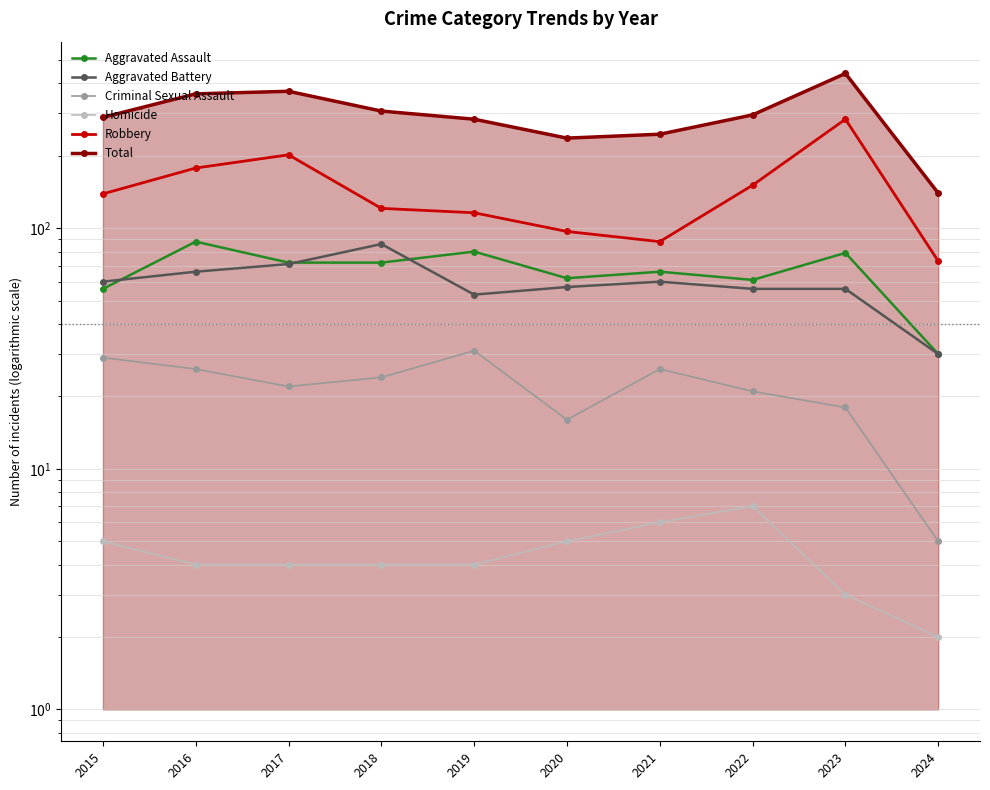

How many values in the Criminal Sexual Assault series exceed 24?

4